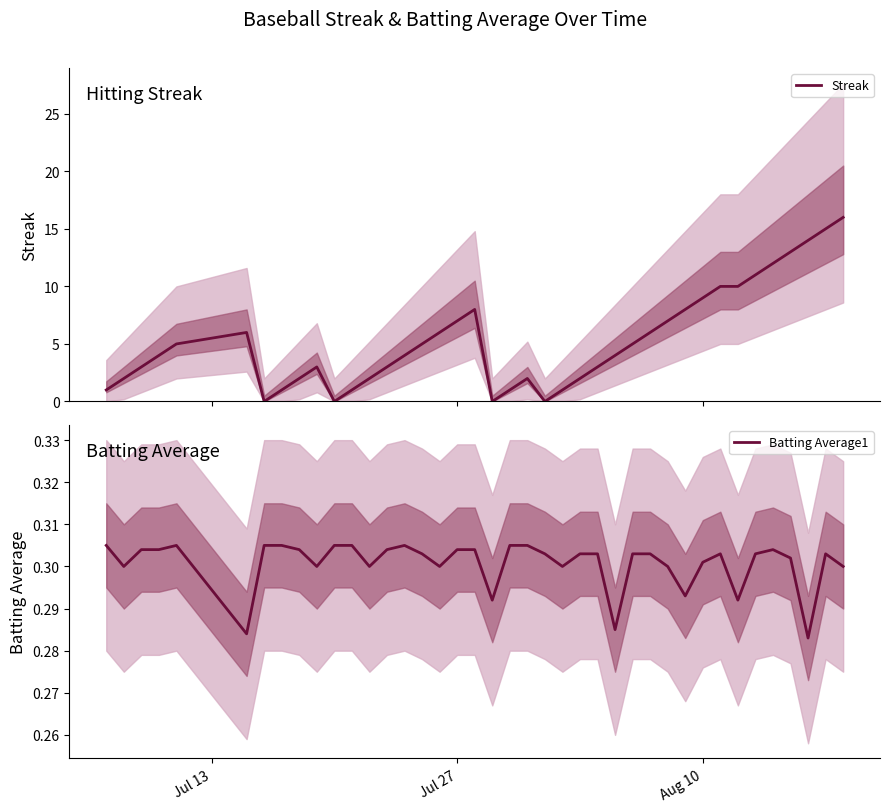

Which series has the largest range (max minus min)?

Streak